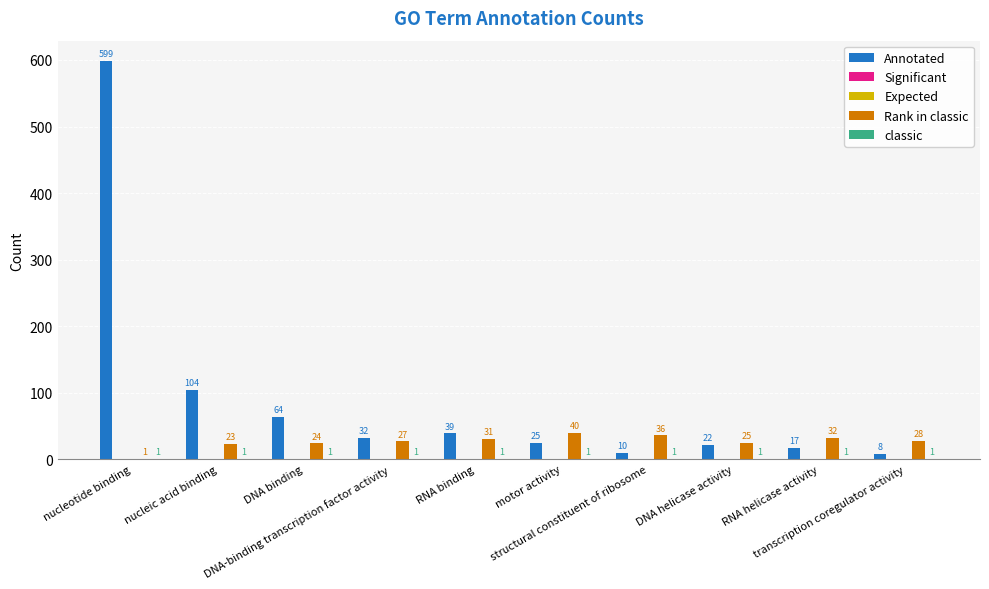

What is the label of the 1st bar from the left?

nucleotide binding